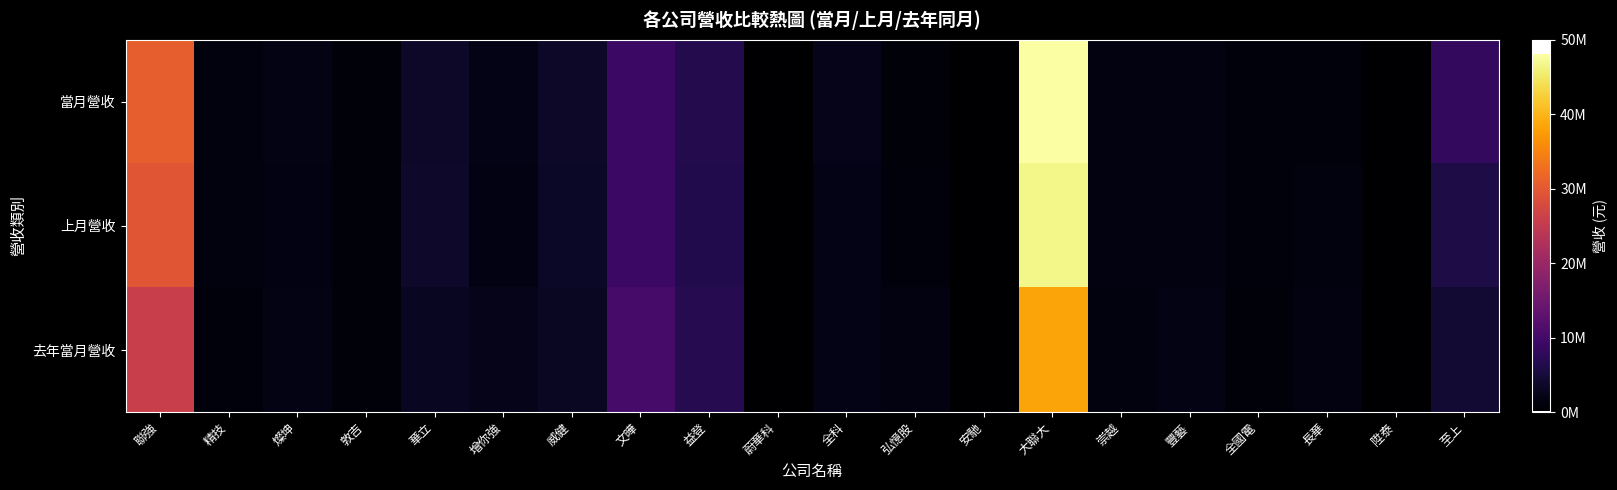

Between 大聯大 and 豐藝, which is larger?

大聯大